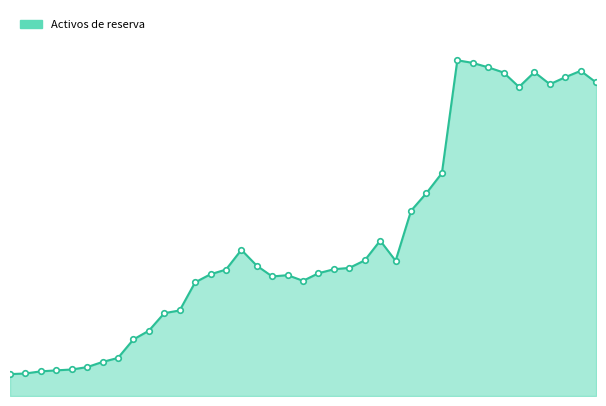

Where is the data nearest to the value 22357?

2008